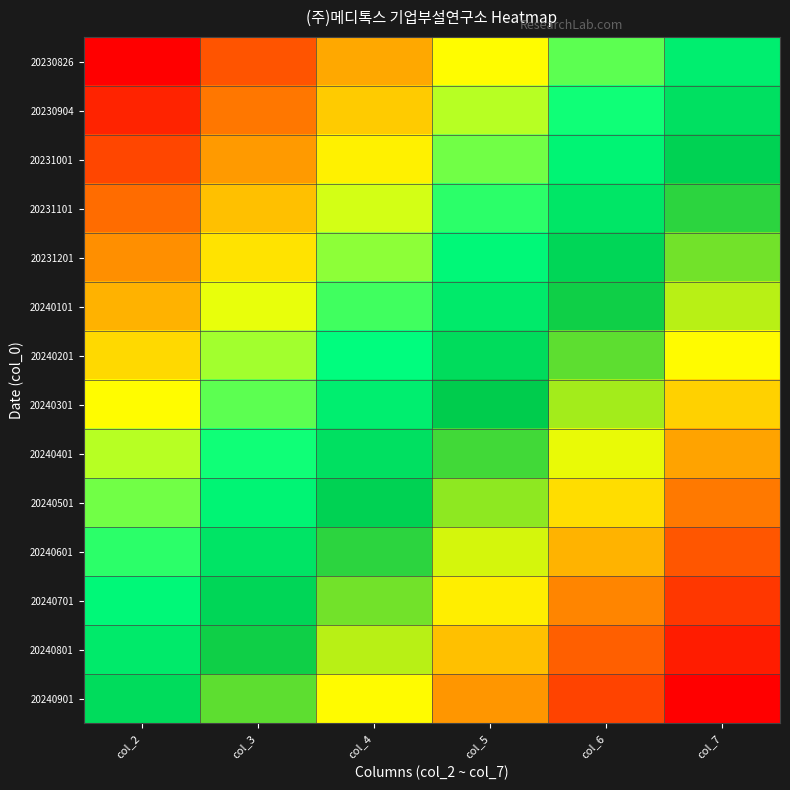

Which series has the largest range (max minus min)?

20240501